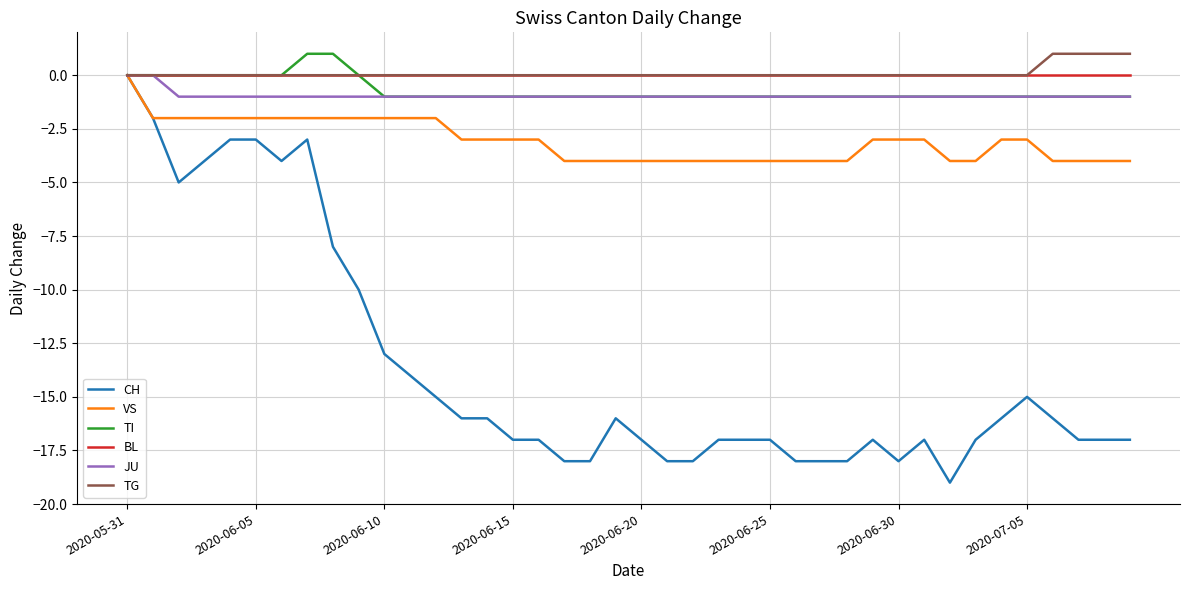

Which series has the largest range (max minus min)?

CH